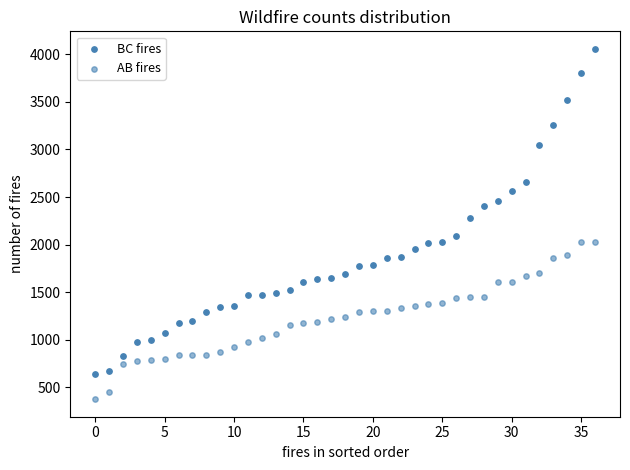

How many points are shown in the scatter plot?

74